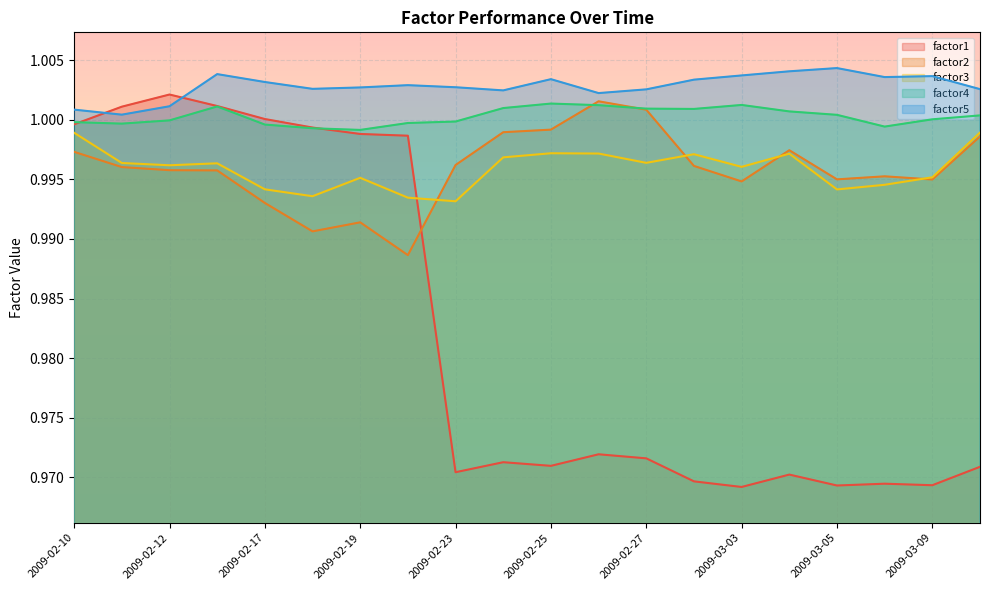

The factor4 series shows 1.0 at 2009-02-25. True or false?

True